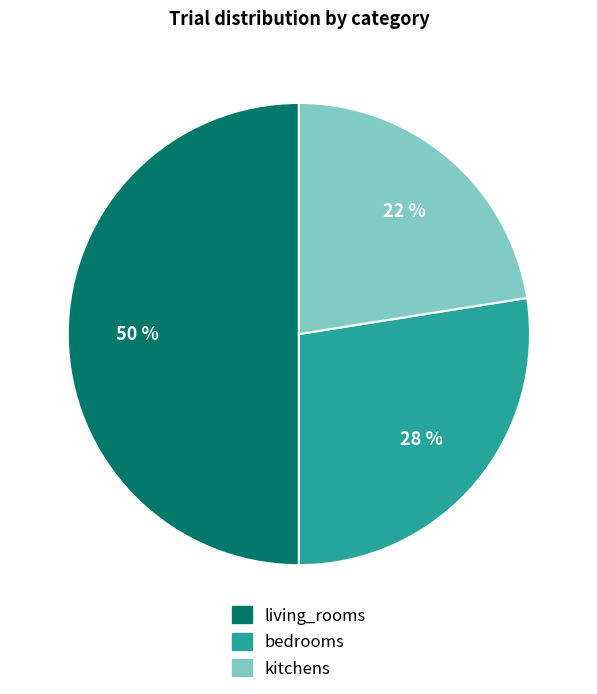

Do kitchens and living_rooms together represent more than half of the pie?

Yes